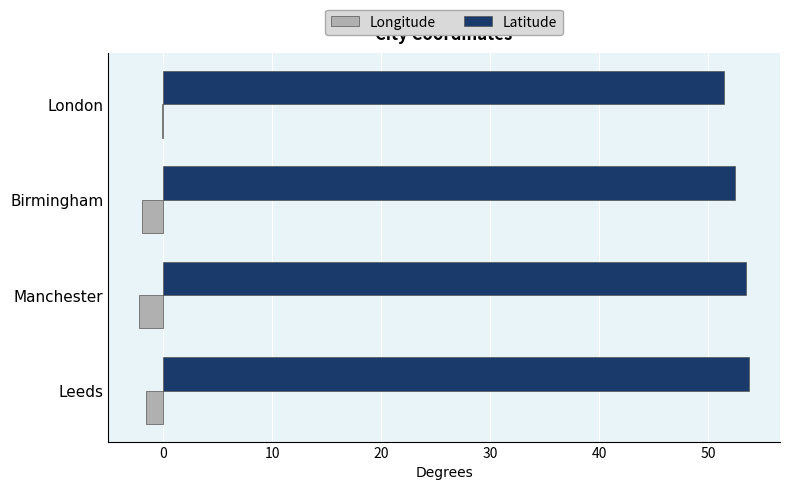

Is it true that Longitude equals -1.5 at Leeds?

True